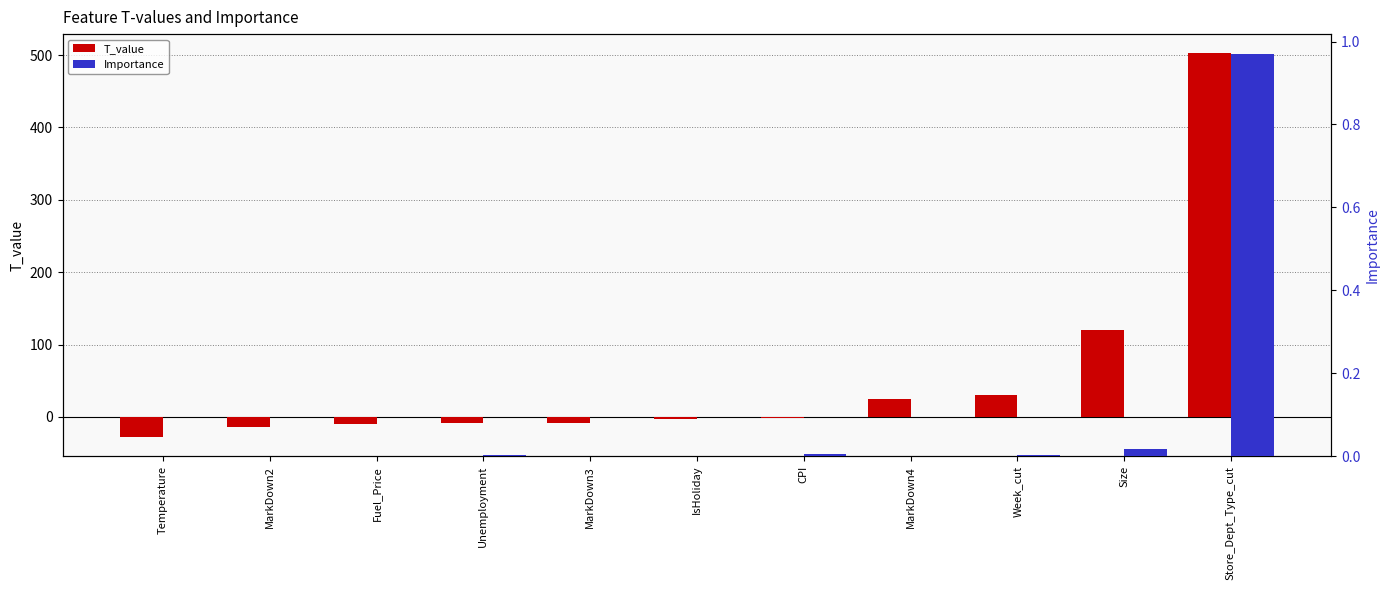

What is the average value of the T_value series?

54.8